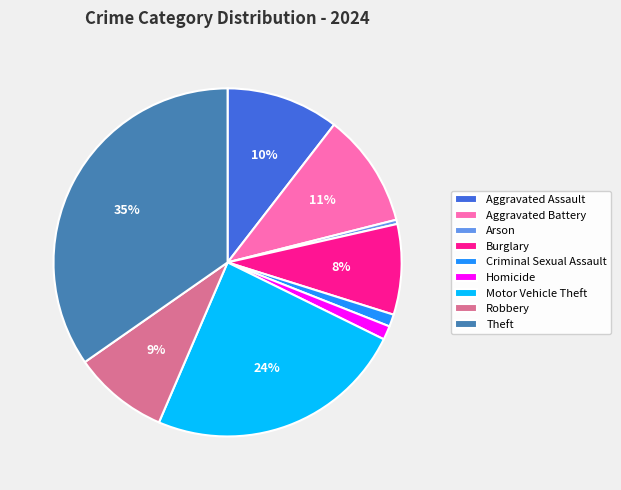

Combined, do Arson and Aggravated Assault account for over 50%?

No